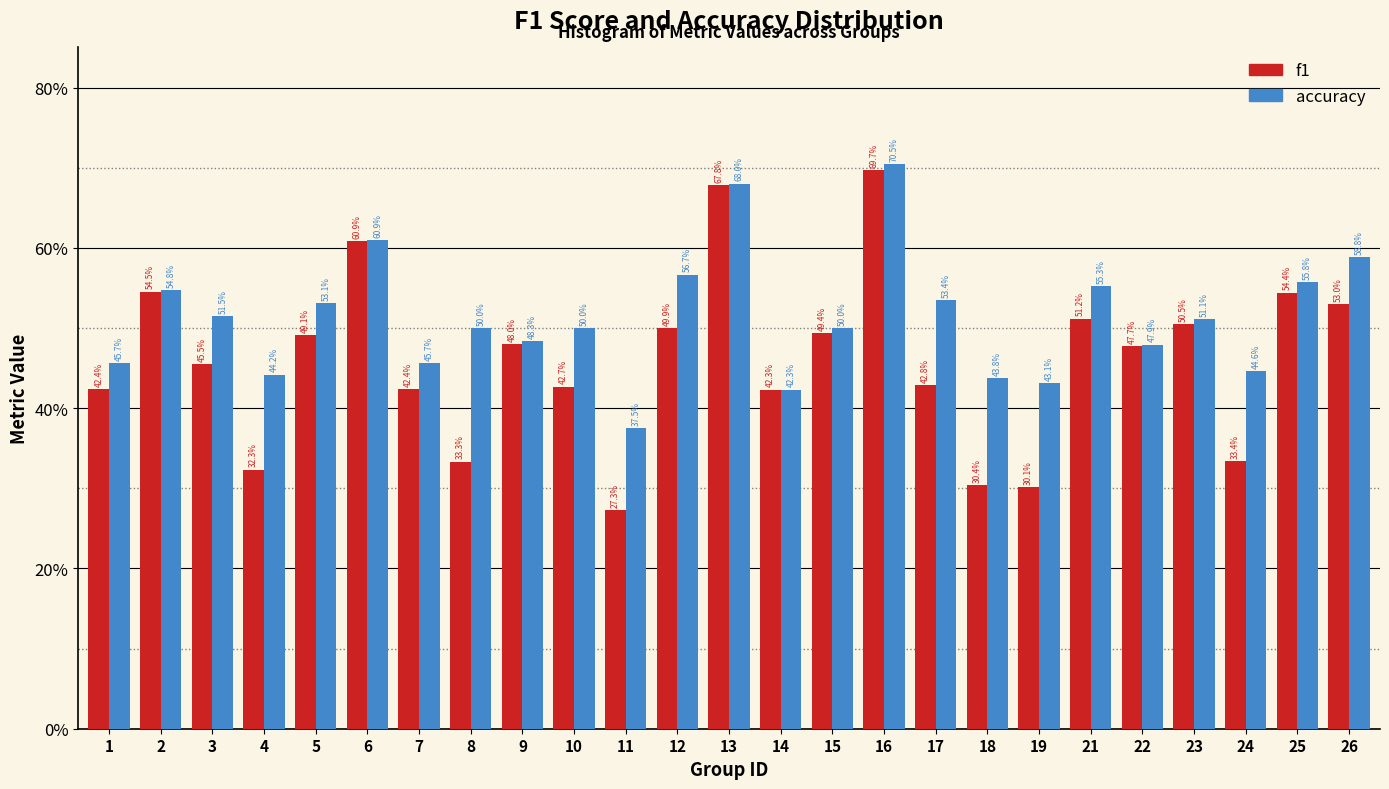

What are all the series names shown in the legend?

f1, accuracy